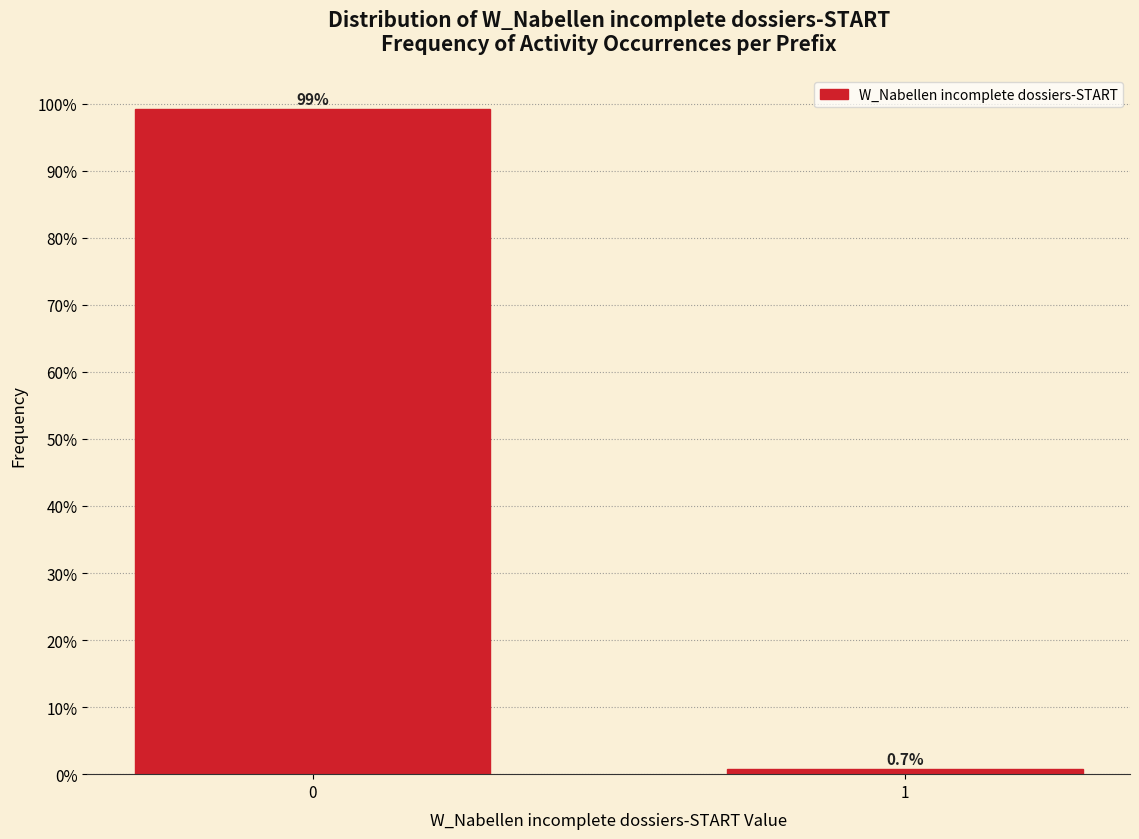

Reading left to right, extract all data points from this chart.

99.3	0.7